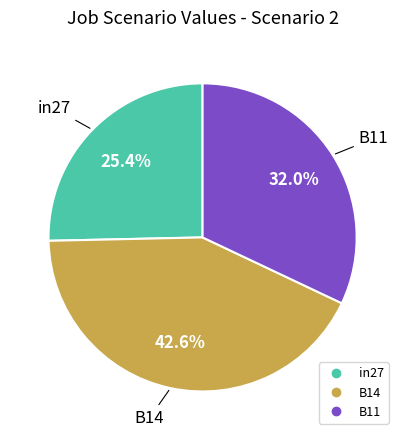

Which has a higher value, B14 or in27?

B14